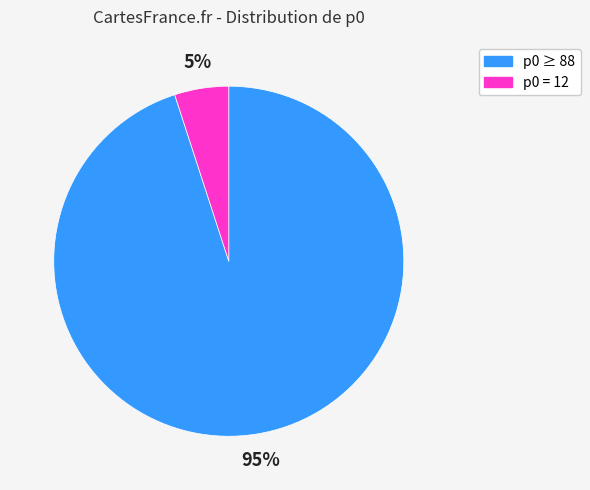

To the nearest percent, what is the average slice percentage?

50%